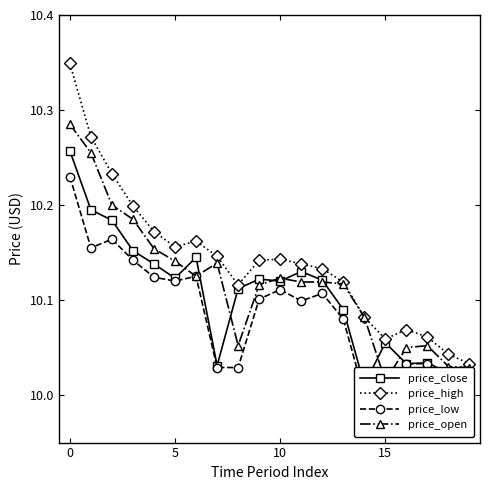

True or false: price_high has a value of 6.3 at 0.

False